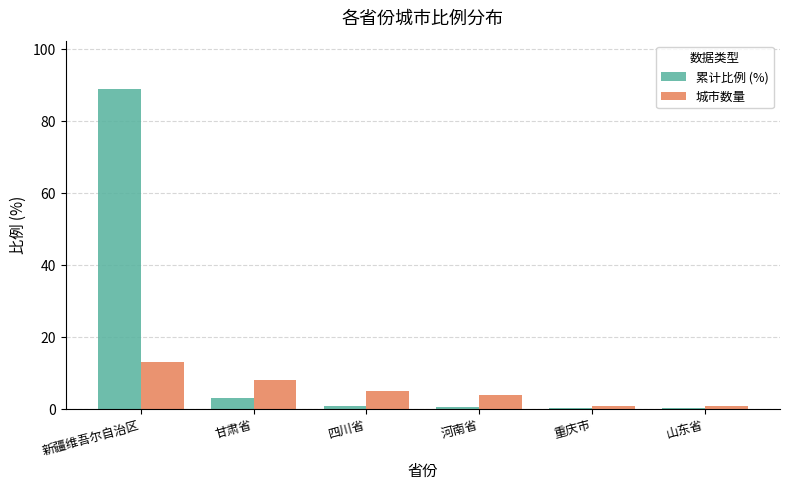

What is the value of the 城市数量 bar at the 2nd from the left?

8.0